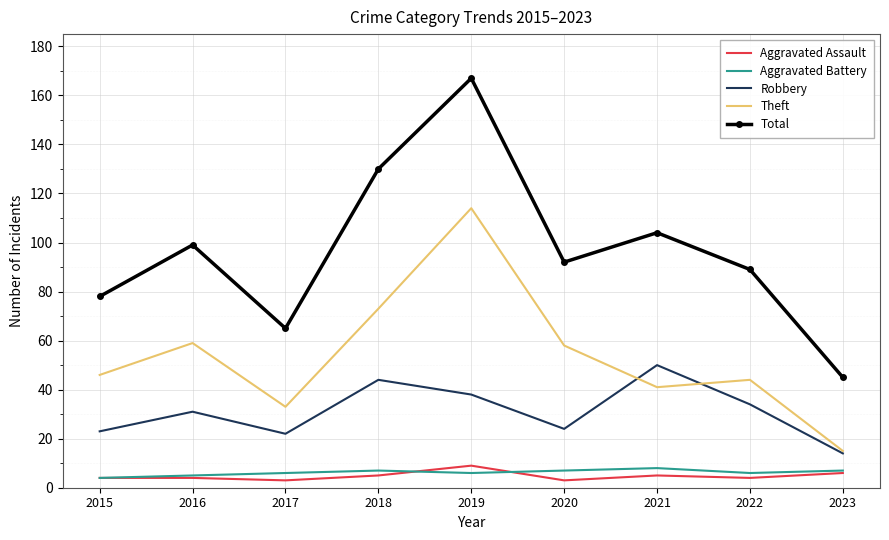

The Aggravated Assault series shows 5 at 2021. True or false?

True